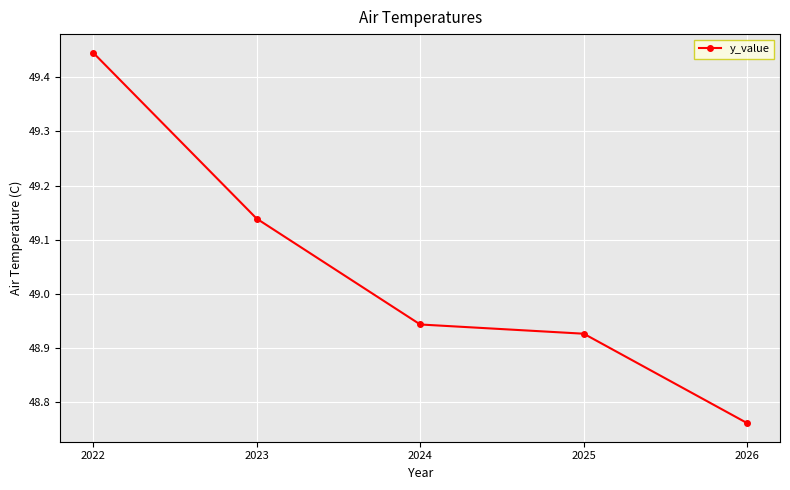

True or false: there are more than 1 points higher than both neighbors.

False